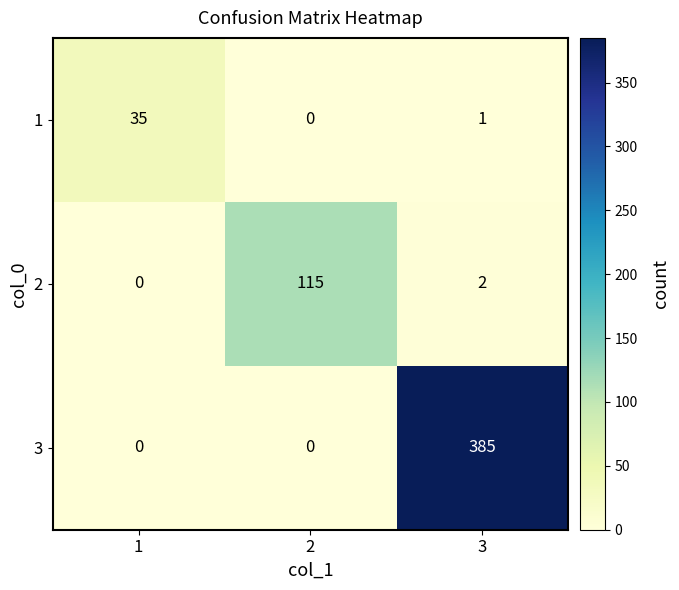

Reading right to left, what are all the values shown in this chart?

1: 3=1	2=0	1=35
2: 3=2	2=115	1=0
3: 3=385	2=0	1=0